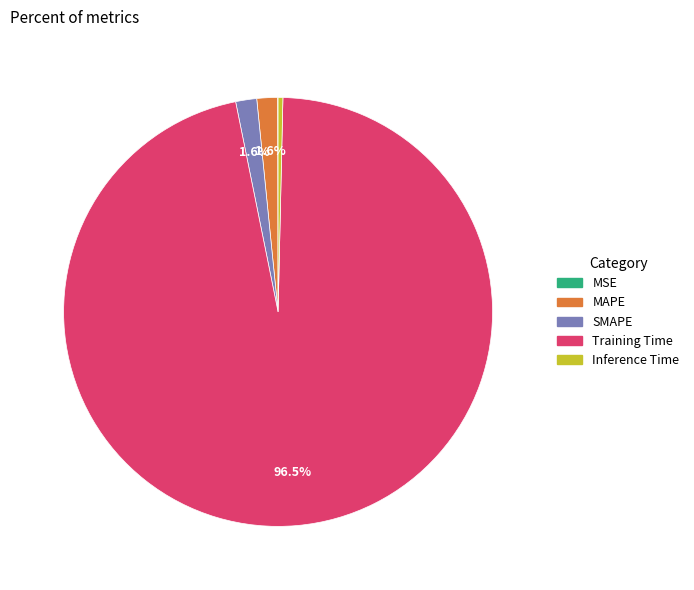

Is there any slice that represents more than half of the pie?

Yes